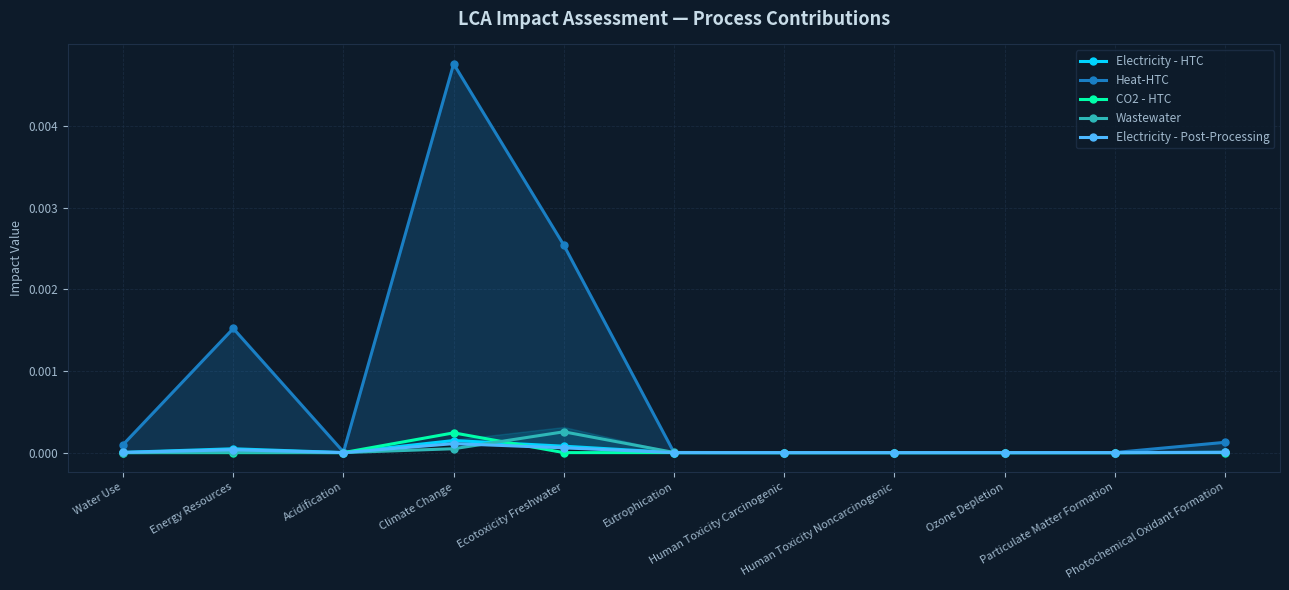

How many interior local valleys does the Heat-HTC series have?

3